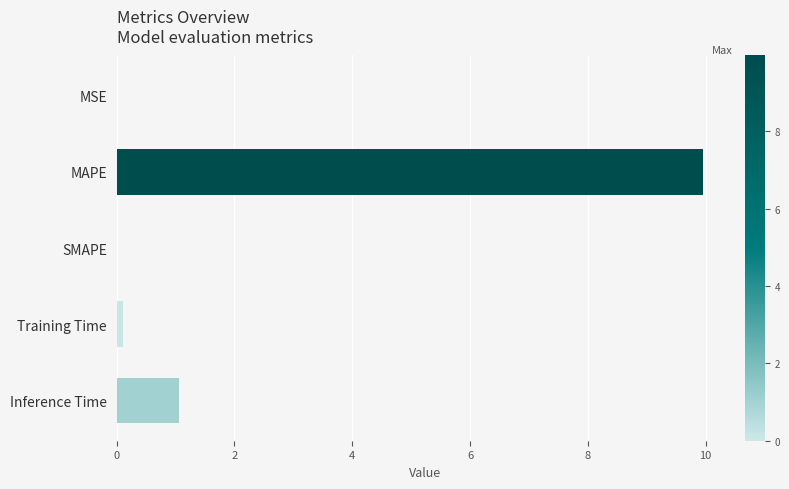

Count the number of data series in this chart.

1